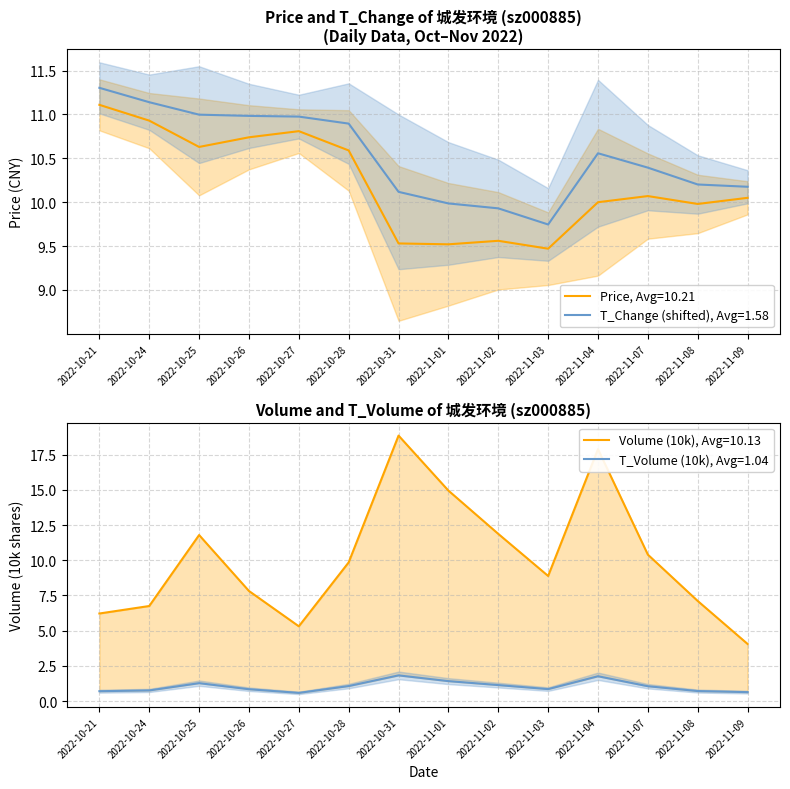

What position from the right is 2022-11-08?

2